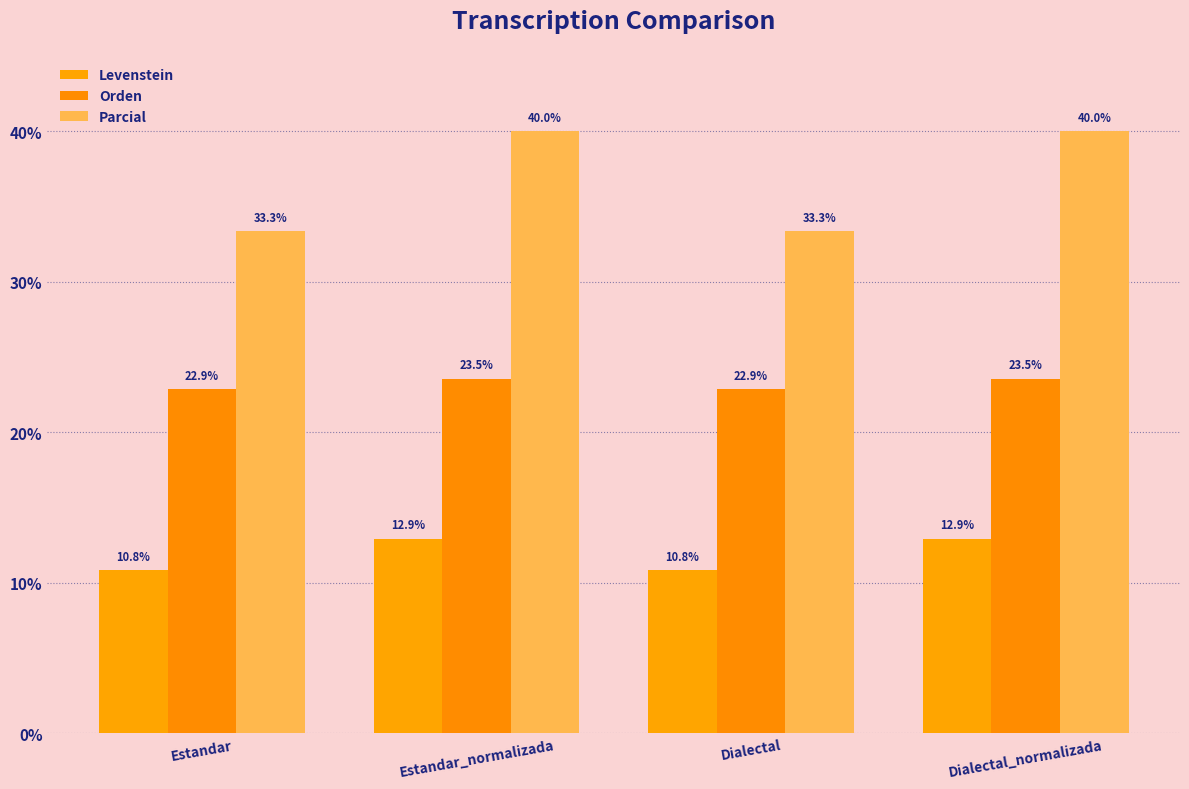

What is the greatest value displayed?

40.0